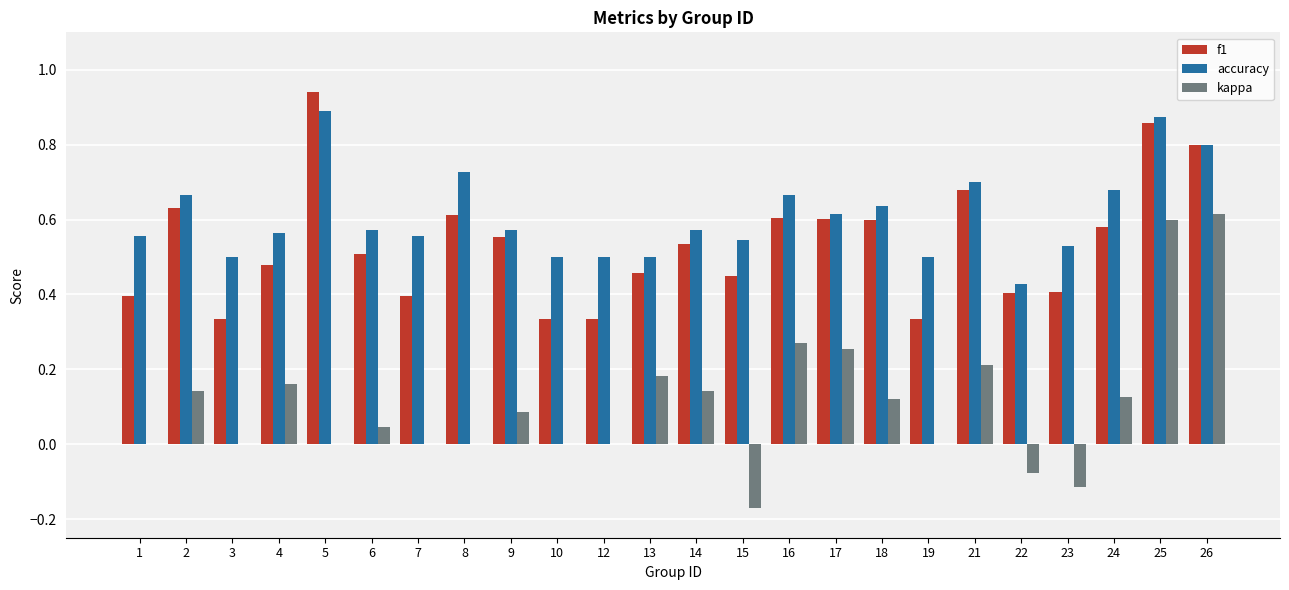

Which category has the highest value in the f1 series?

5